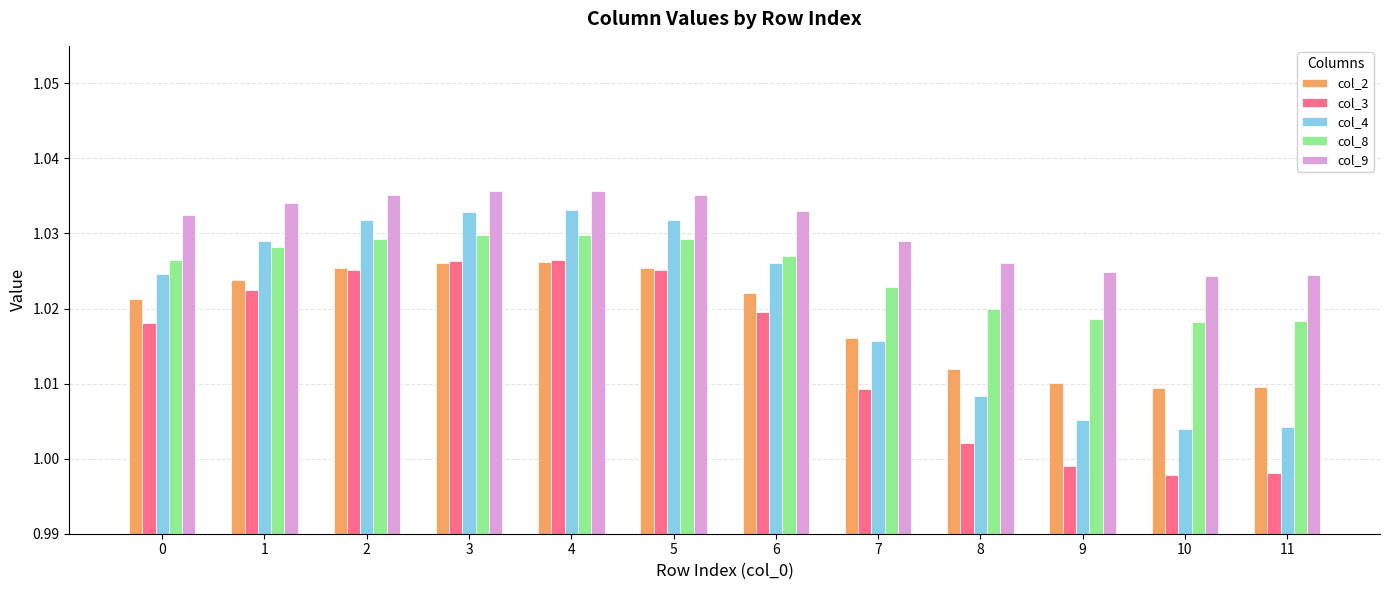

Is the value of col_2 at 7 greater than the value of col_8 at 2?

No